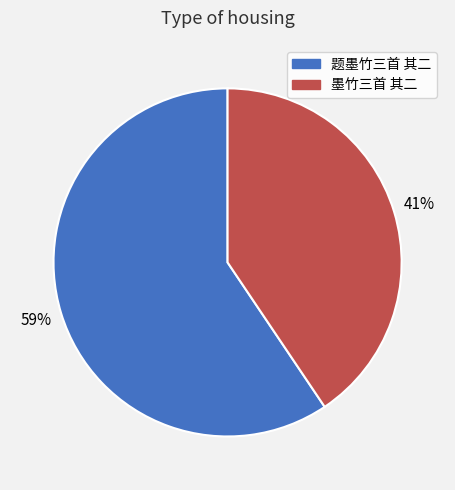

How many segments does this pie chart have?

2